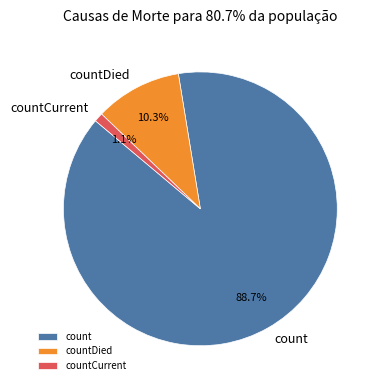

Which has a higher value, count or countDied?

count